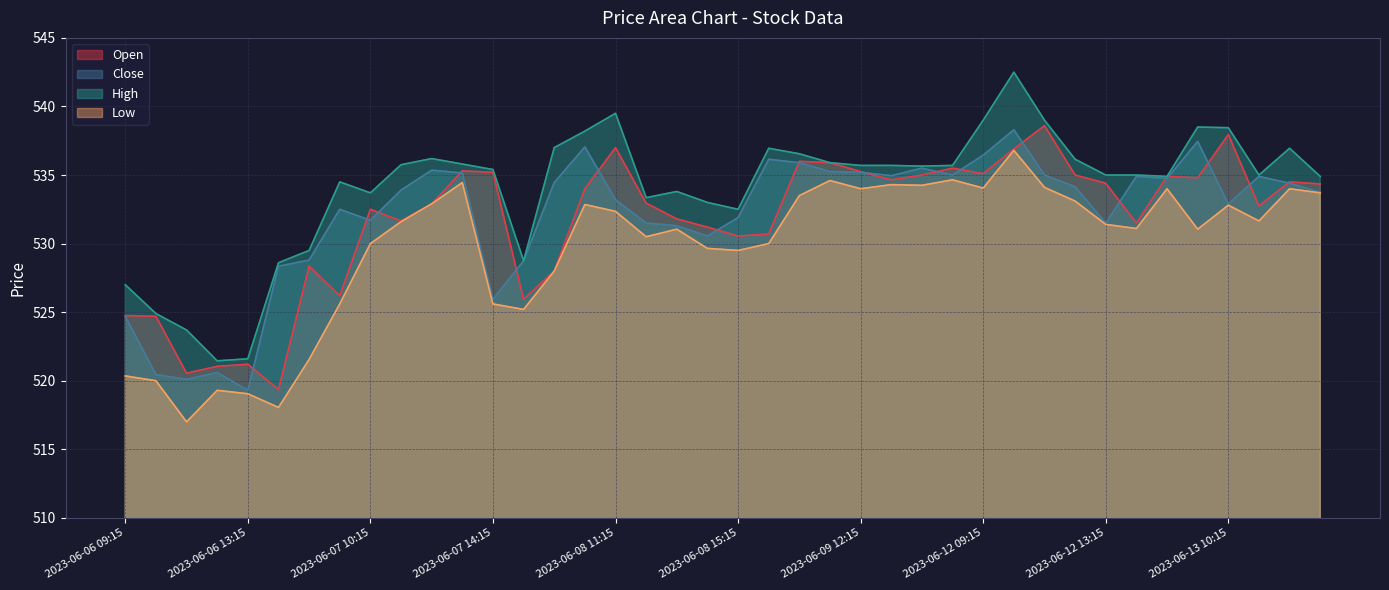

Does the chart have visible grid lines?

Yes